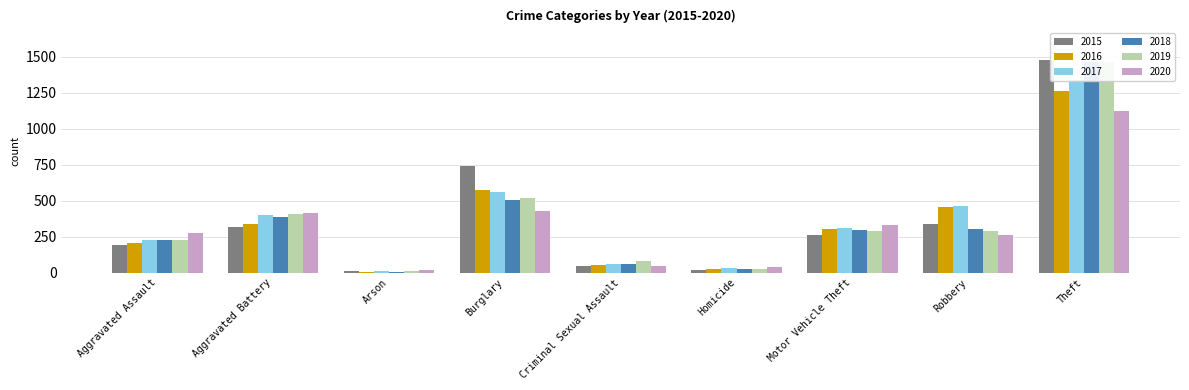

Rank the categories by 2015 value from lowest to highest.

Arson, Homicide, Criminal Sexual Assault, Aggravated Assault, Motor Vehicle Theft, Aggravated Battery, Robbery, Burglary, Theft